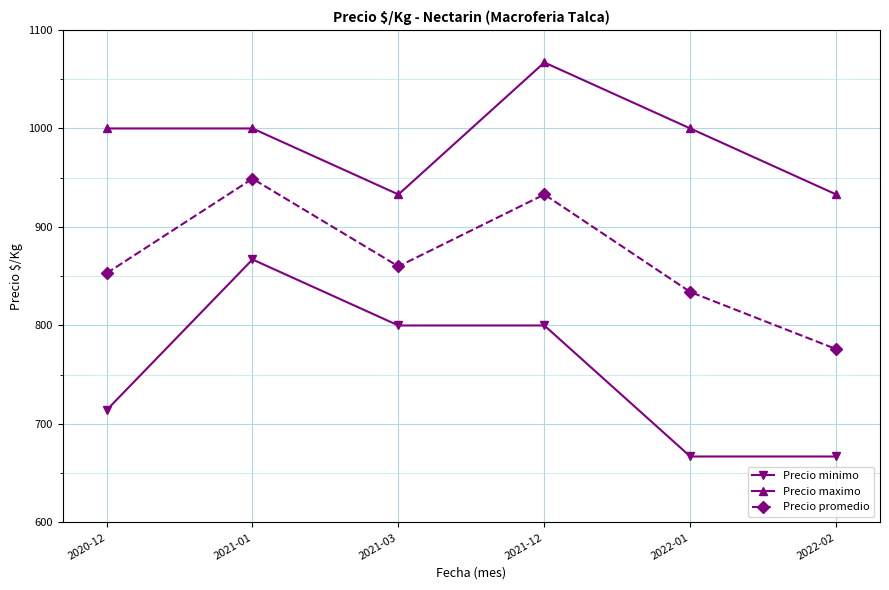

List the series in order of their overall mean, lowest first.

Precio minimo, Precio promedio, Precio maximo